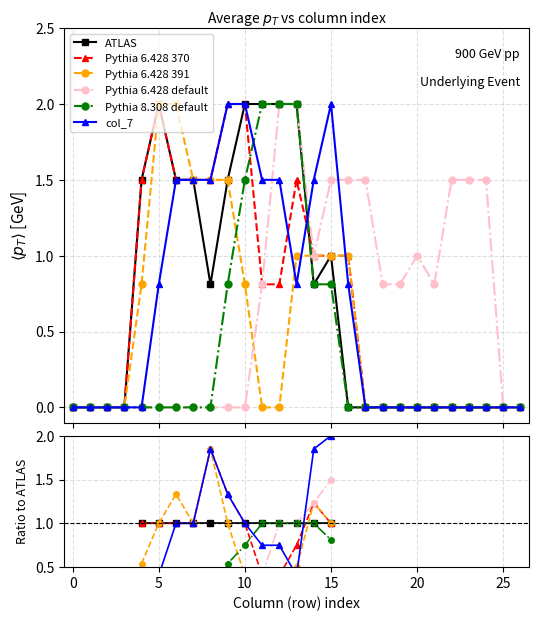

The value of ATLAS at 13 is 0.3. True or false?

False